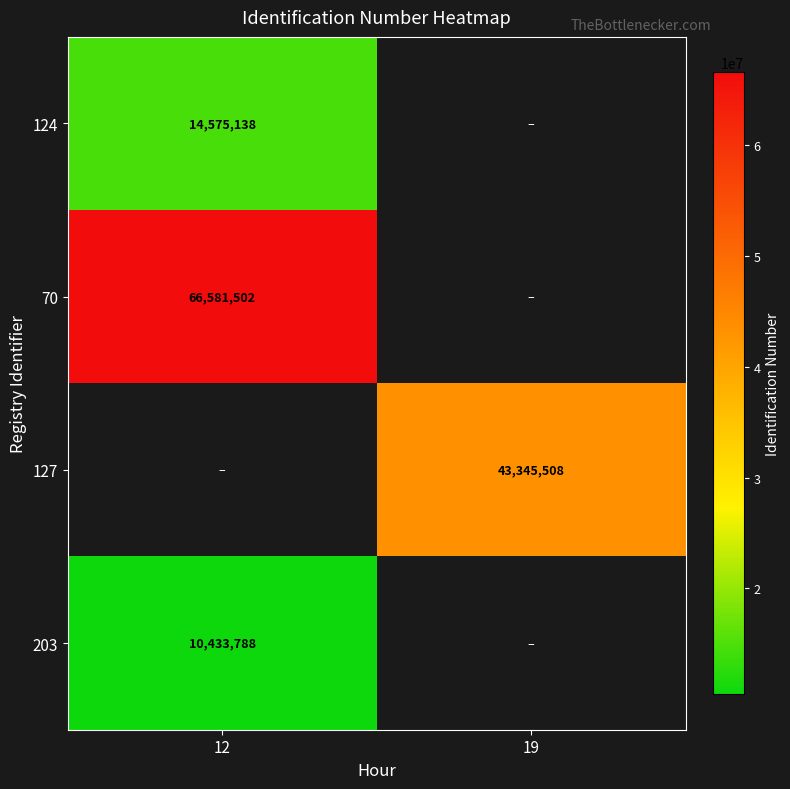

The 124 series shows 14575138 at 12. True or false?

True